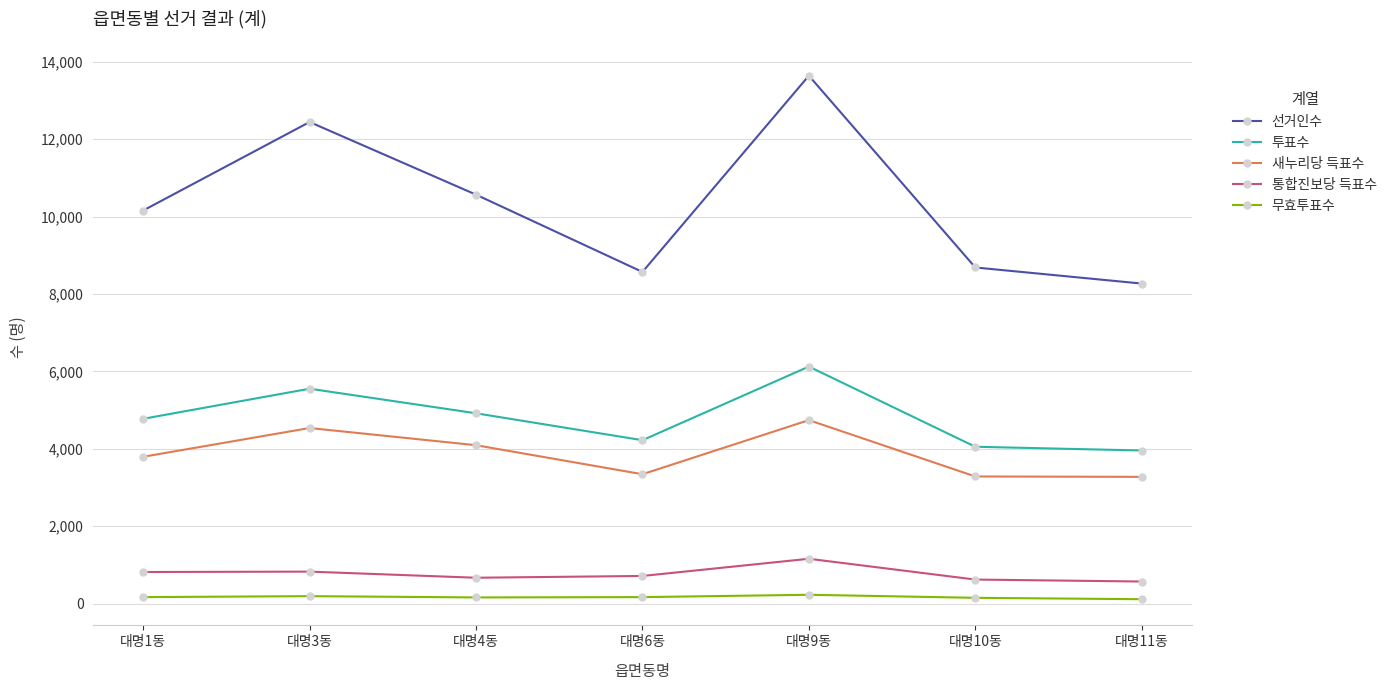

List the series in order of their peak value, lowest first.

무효투표수, 통합진보당 득표수, 새누리당 득표수, 투표수, 선거인수